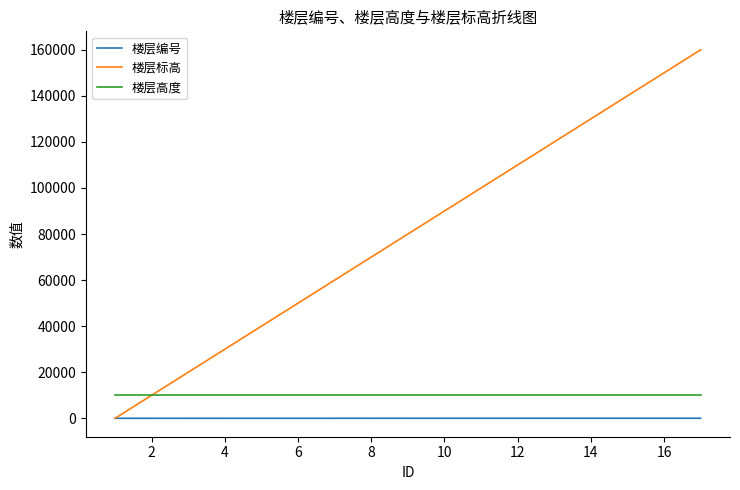

True or false: 楼层编号 and 楼层高度 intersect in this chart.

False